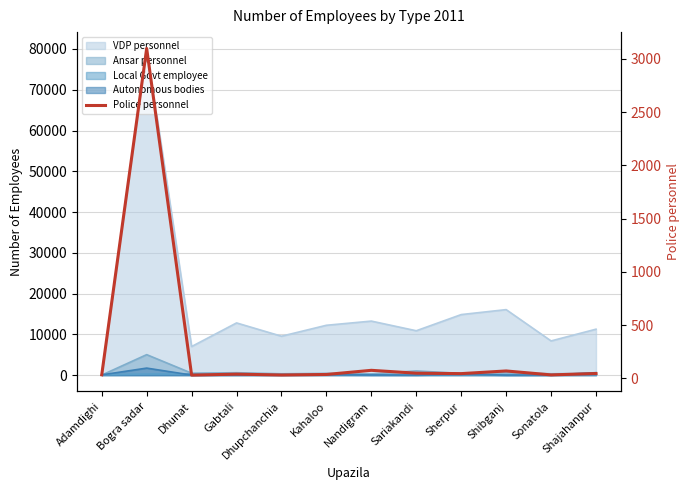

What is the value of the 1st point from the left?

33